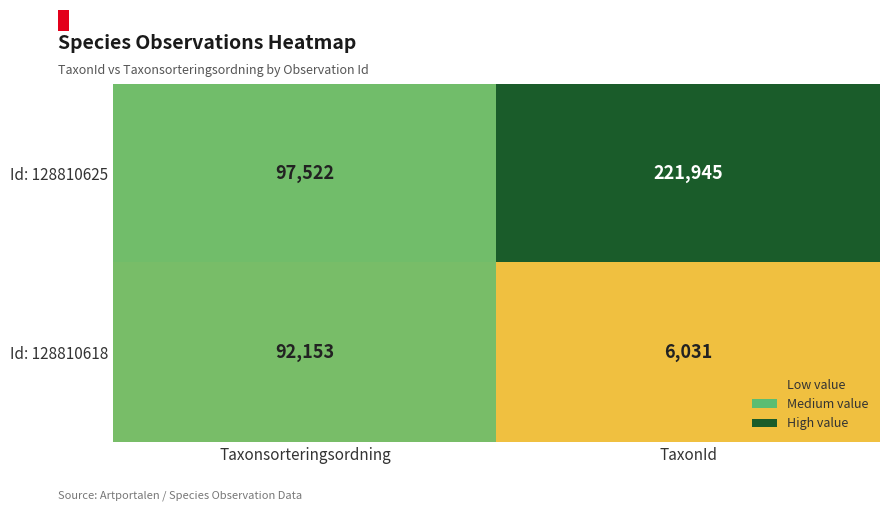

Between Taxonsorteringsordning and TaxonId, which series saw the biggest shift?

Id: 128810625